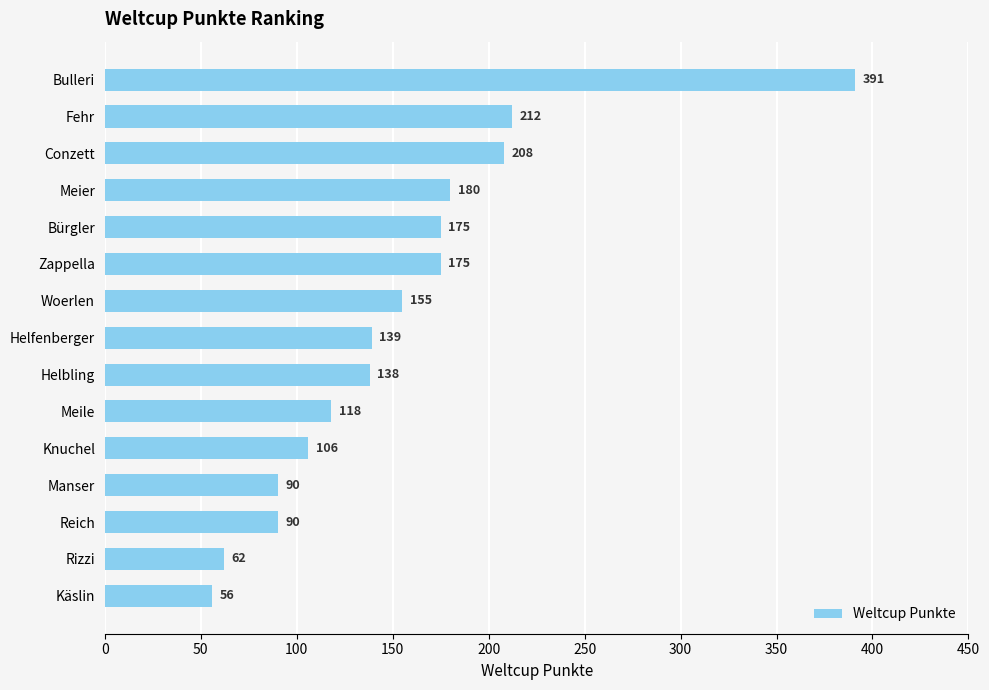

At which label is the value closest to 223?

Fehr